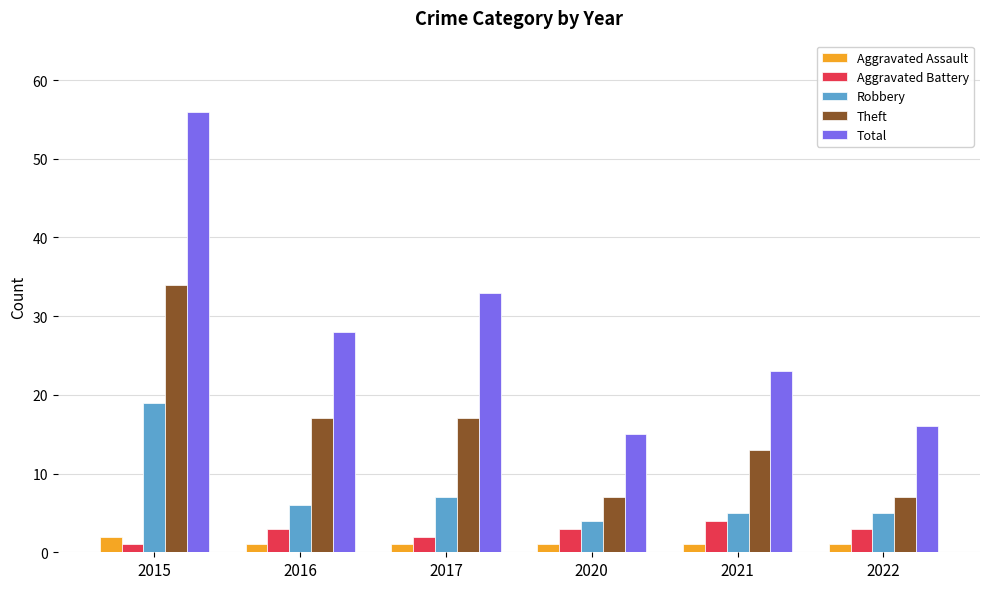

Does the chart contain any negative values?

No